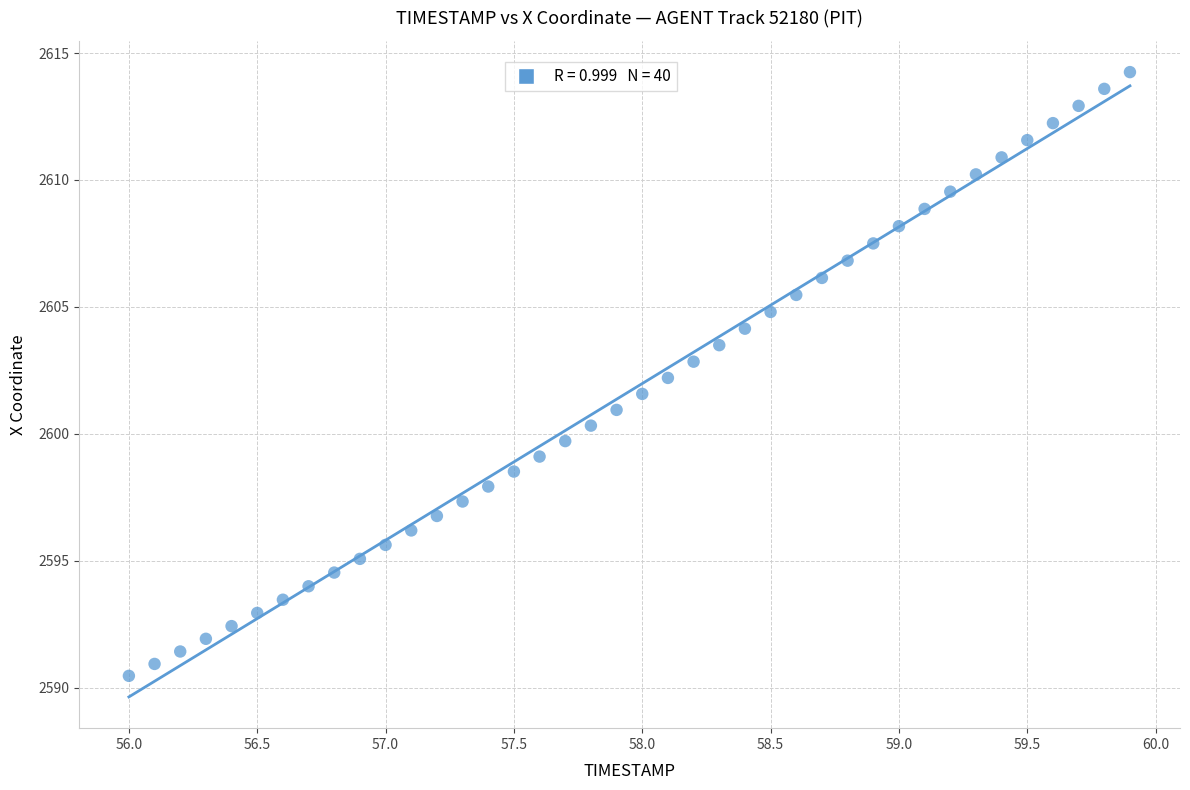

What is the range of Y values (max minus min)?

23.8